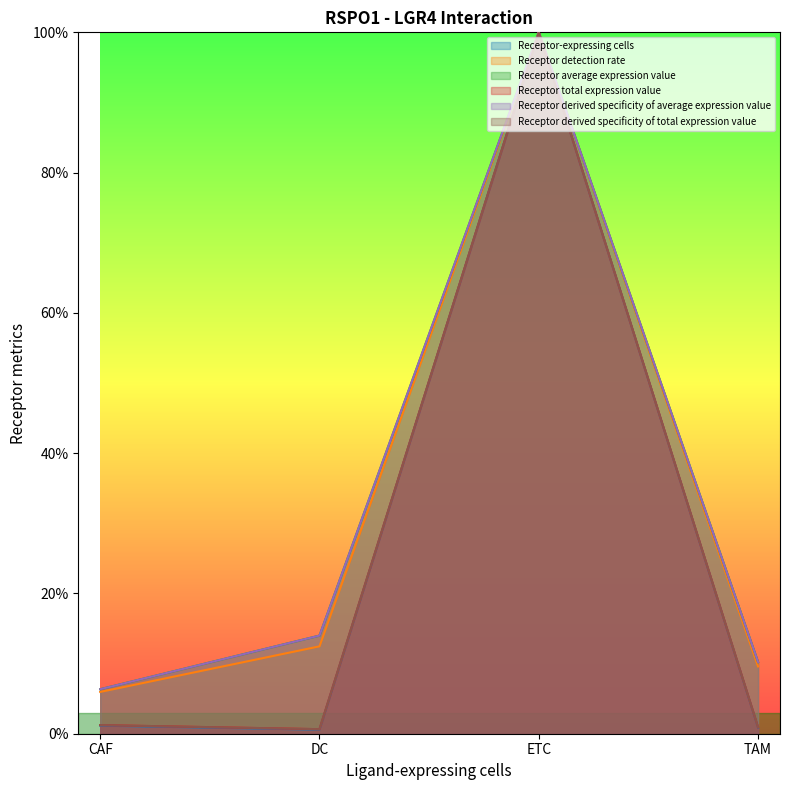

At which category is the sum across all series the highest?

ETC